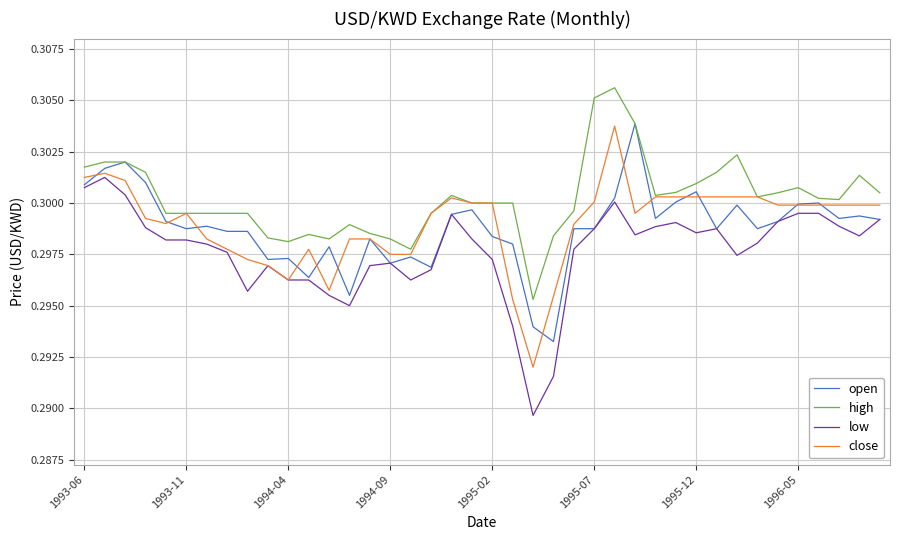

Which series has the largest total across all categories?

high